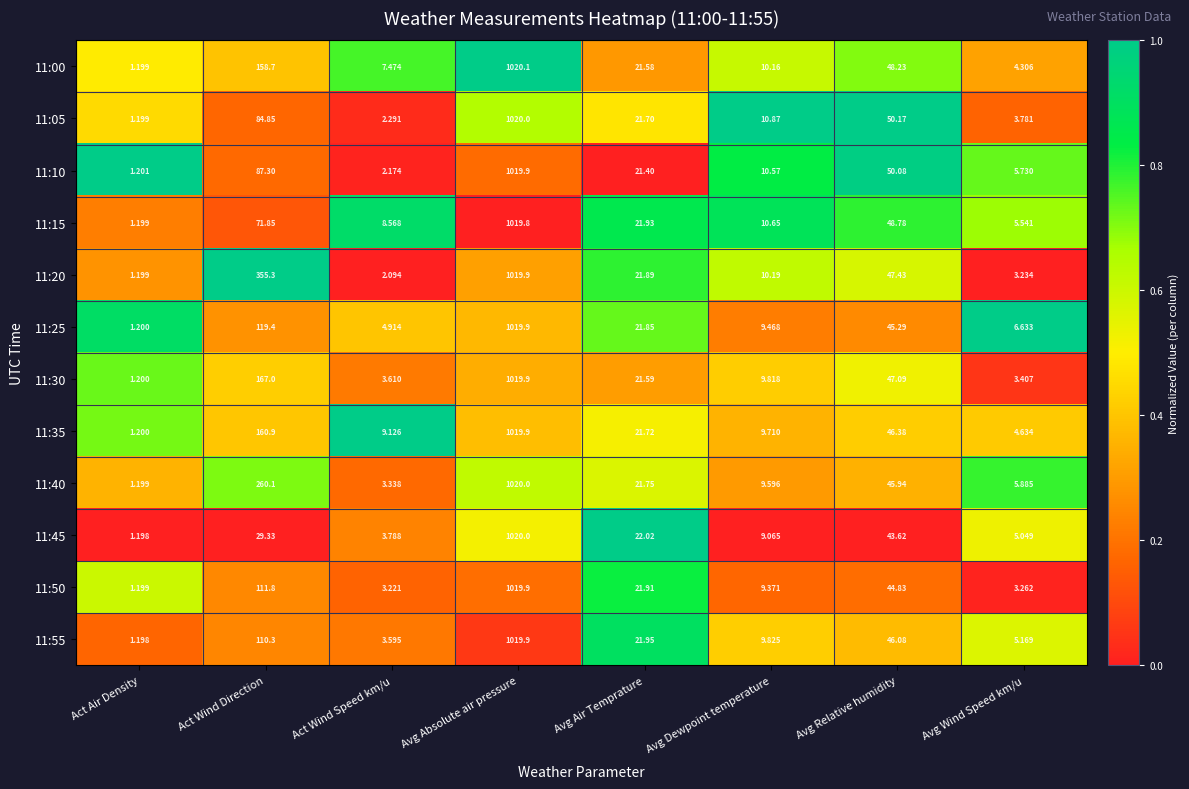

At which label is 11:25 closest to 510?

Act Wind Direction